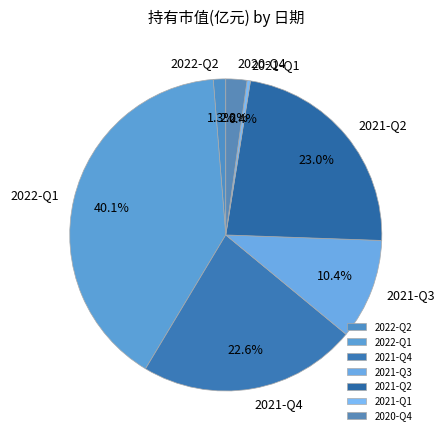

How many slices are in this pie chart?

7